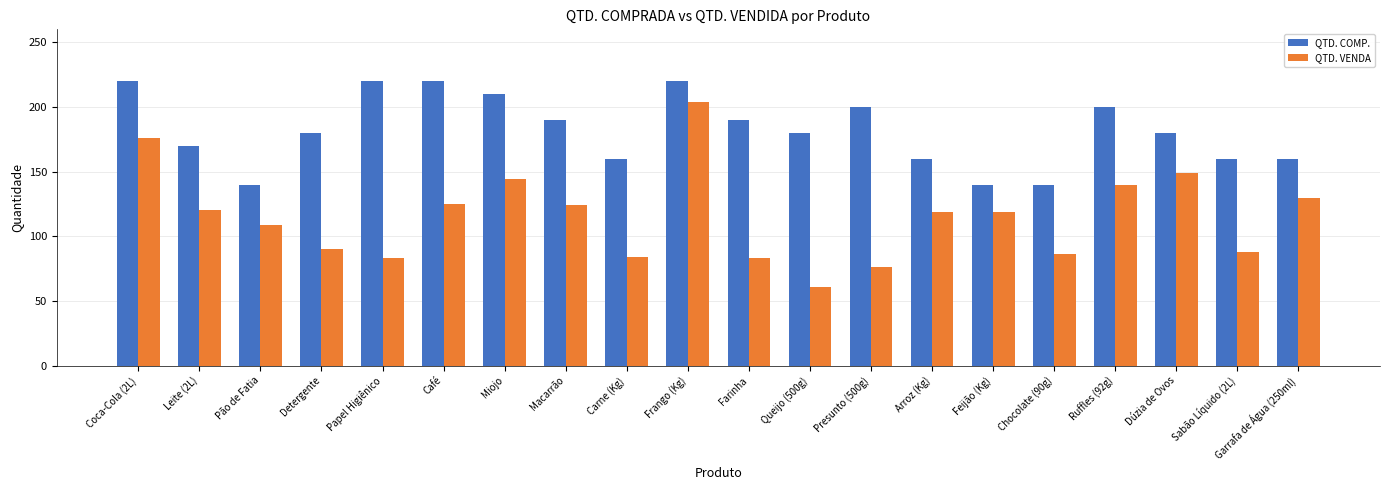

What are all the series names shown in the legend?

QTD. COMP., QTD. VENDA